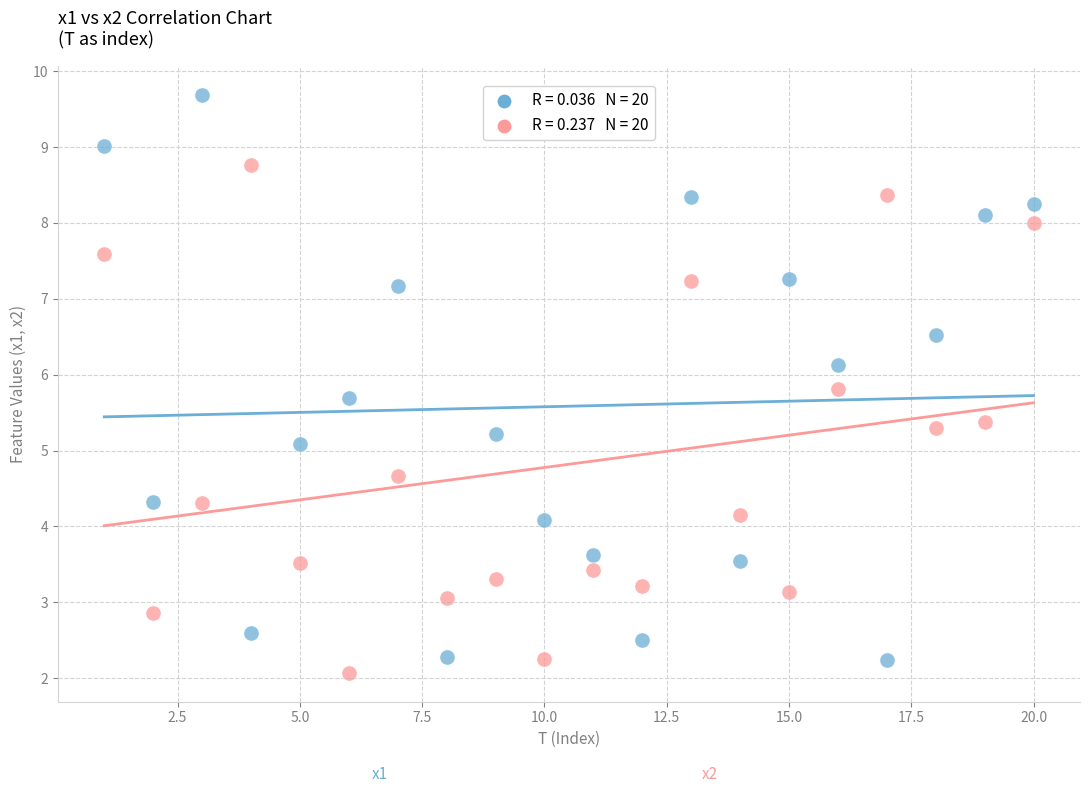

Across all series, what Y value is closest to 5?

5.1